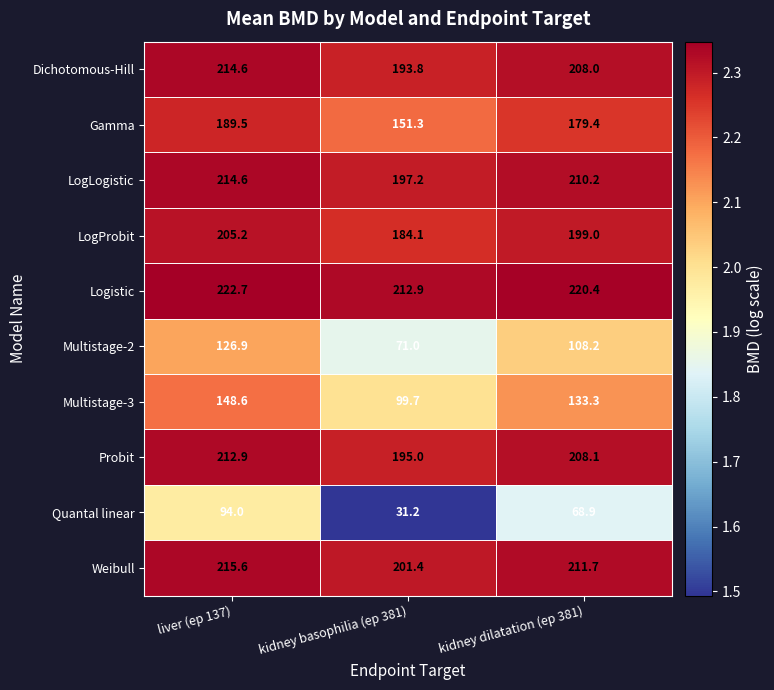

Read the Multistage-3 value at liver (ep 137).

148.6